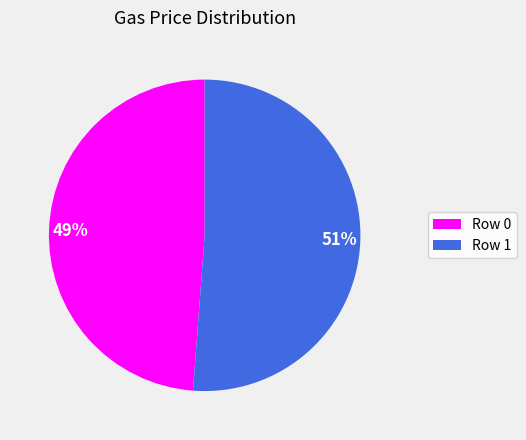

Rank the categories by value from lowest to highest.

Row 0, Row 1